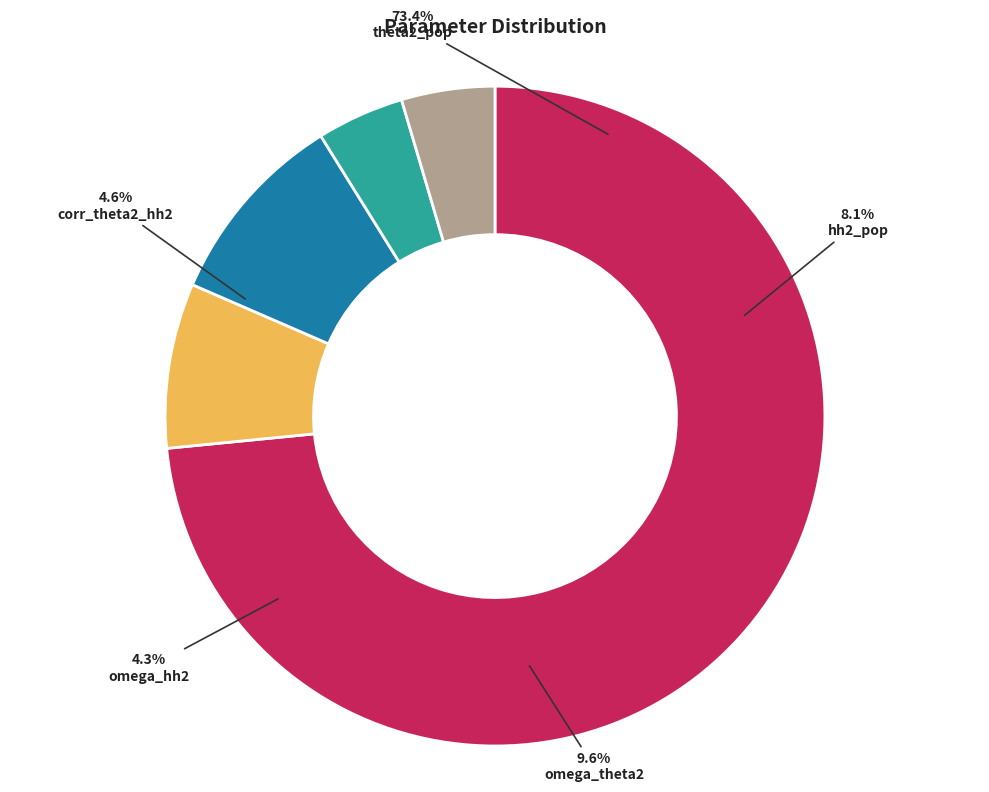

How many segments does this pie chart have?

5